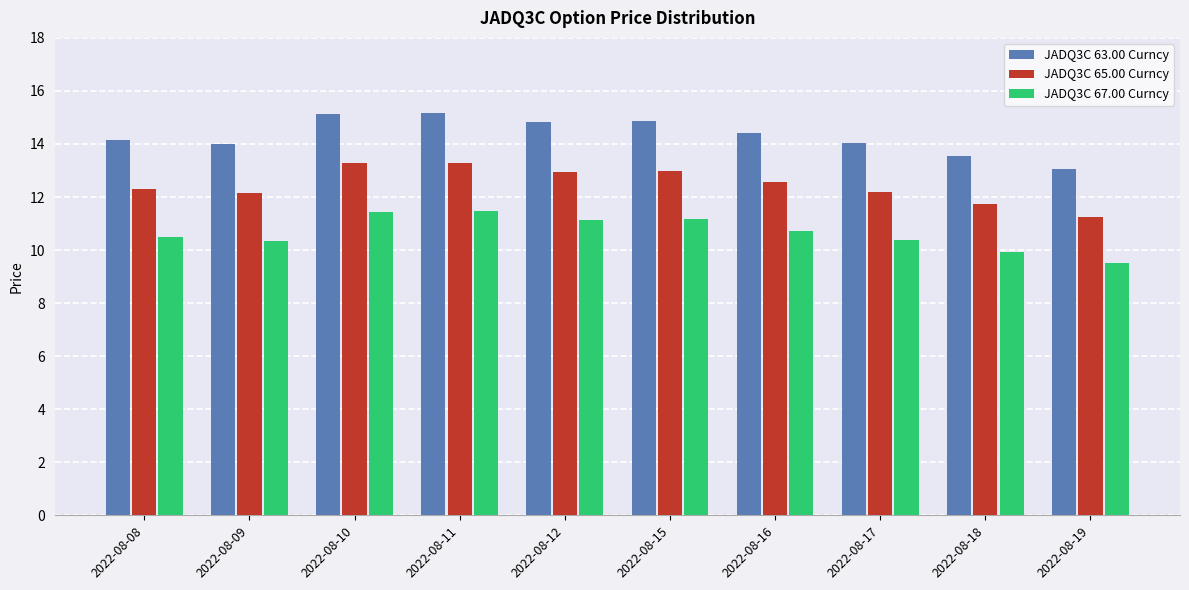

At 2022-08-08, list the series in order from smallest to largest.

JADQ3C 67.00 Curncy, JADQ3C 65.00 Curncy, JADQ3C 63.00 Curncy